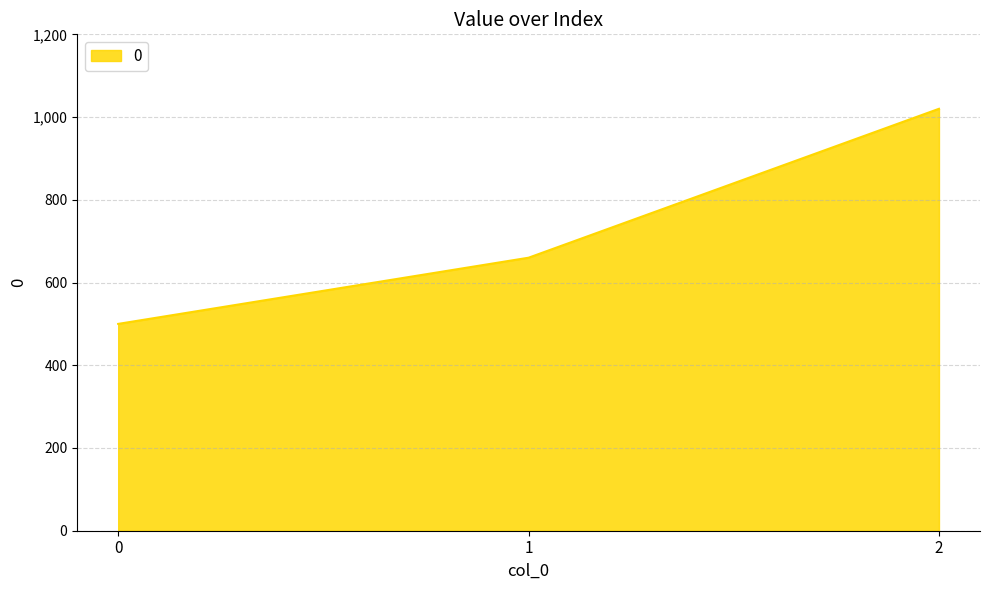

Is it true that the value at 0 is 283?

False